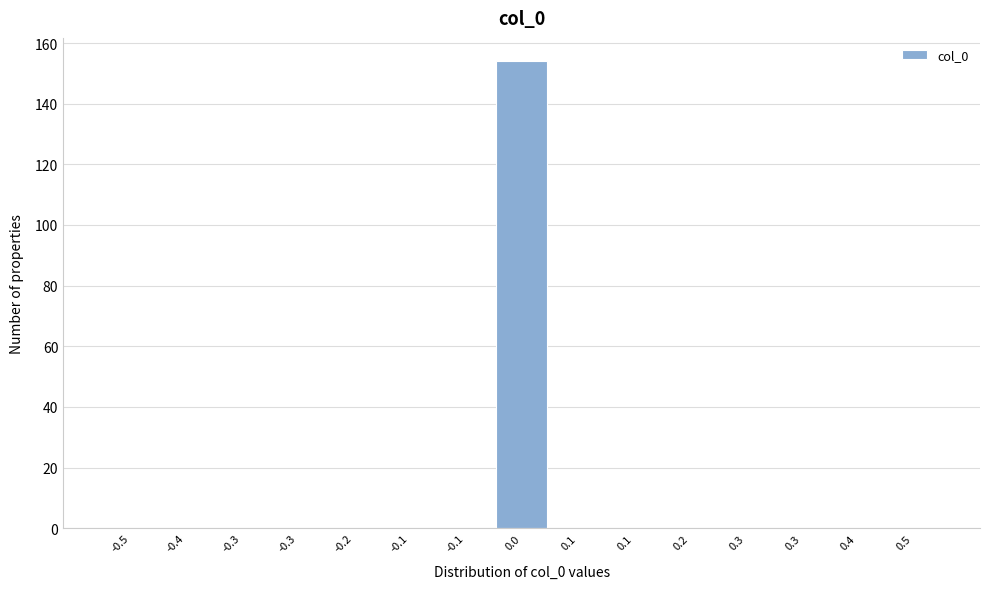

Are the bars horizontal?

No